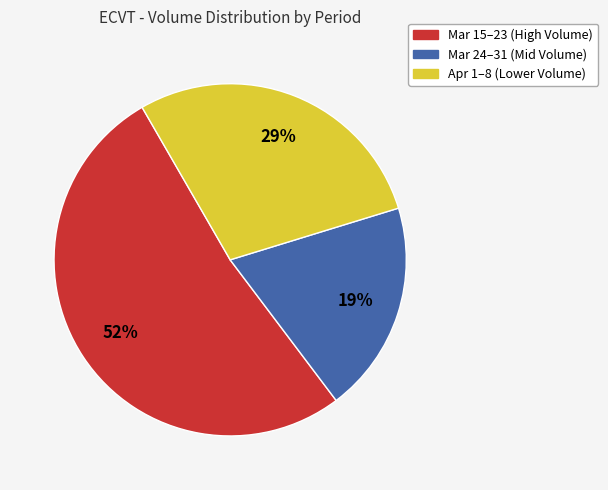

Rank the categories by value from highest to lowest.

Mar 15–23 (High Volume), Apr 1–8 (Lower Volume), Mar 24–31 (Mid Volume)